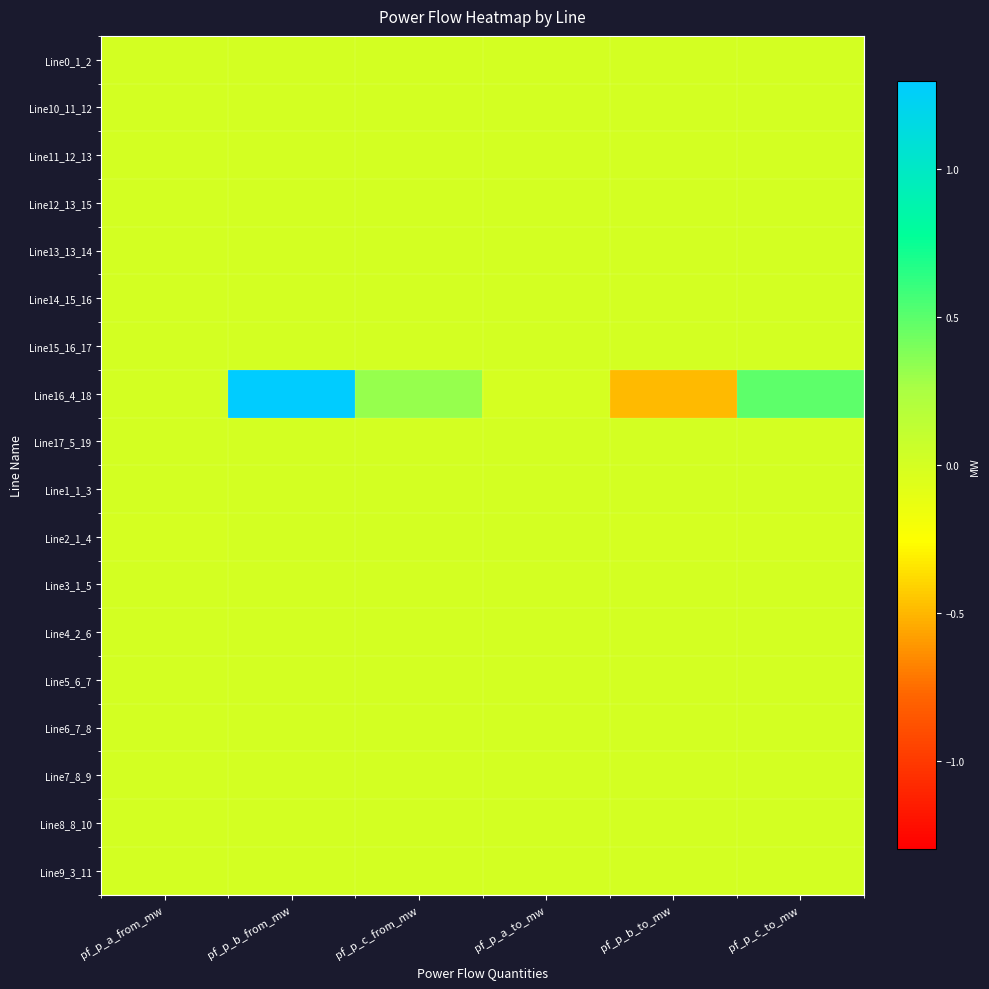

Reading left to right, transcribe all the data shown in this chart.

Line0_1_2: pf_p_a_from_mw=0.0	pf_p_b_from_mw=0.0	pf_p_c_from_mw=-0.0	pf_p_a_to_mw=-0.0	pf_p_b_to_mw=-0.0	pf_p_c_to_mw=0.0
Line10_11_12: pf_p_a_from_mw=0.0	pf_p_b_from_mw=0.0	pf_p_c_from_mw=-0.0	pf_p_a_to_mw=-0.0	pf_p_b_to_mw=-0.0	pf_p_c_to_mw=0.0
Line11_12_13: pf_p_a_from_mw=0.0	pf_p_b_from_mw=0.0	pf_p_c_from_mw=-0.0	pf_p_a_to_mw=-0.0	pf_p_b_to_mw=-0.0	pf_p_c_to_mw=0.0
Line12_13_15: pf_p_a_from_mw=0.0	pf_p_b_from_mw=0.0	pf_p_c_from_mw=-0.0	pf_p_a_to_mw=-0.0	pf_p_b_to_mw=-0.0	pf_p_c_to_mw=0.0
Line13_13_14: pf_p_a_from_mw=0.0	pf_p_b_from_mw=0.0	pf_p_c_from_mw=-0.0	pf_p_a_to_mw=-0.0	pf_p_b_to_mw=-0.0	pf_p_c_to_mw=0.0
Line14_15_16: pf_p_a_from_mw=0.0	pf_p_b_from_mw=0.0	pf_p_c_from_mw=-0.0	pf_p_a_to_mw=-0.0	pf_p_b_to_mw=-0.0	pf_p_c_to_mw=0.0
Line15_16_17: pf_p_a_from_mw=0.0	pf_p_b_from_mw=0.0	pf_p_c_from_mw=-0.0	pf_p_a_to_mw=-0.0	pf_p_b_to_mw=-0.0	pf_p_c_to_mw=0.0
Line16_4_18: pf_p_a_from_mw=0.0	pf_p_b_from_mw=1.3	pf_p_c_from_mw=0.3	pf_p_a_to_mw=-0.0	pf_p_b_to_mw=-0.5	pf_p_c_to_mw=0.5
Line17_5_19: pf_p_a_from_mw=0.0	pf_p_b_from_mw=0.0	pf_p_c_from_mw=-0.0	pf_p_a_to_mw=-0.0	pf_p_b_to_mw=-0.0	pf_p_c_to_mw=0.0
Line1_1_3: pf_p_a_from_mw=0.0	pf_p_b_from_mw=0.0	pf_p_c_from_mw=-0.0	pf_p_a_to_mw=-0.0	pf_p_b_to_mw=-0.0	pf_p_c_to_mw=0.0
Line2_1_4: pf_p_a_from_mw=-0.0	pf_p_b_from_mw=0.0	pf_p_c_from_mw=0.0	pf_p_a_to_mw=0.0	pf_p_b_to_mw=-0.0	pf_p_c_to_mw=-0.0
Line3_1_5: pf_p_a_from_mw=0.0	pf_p_b_from_mw=0.0	pf_p_c_from_mw=-0.0	pf_p_a_to_mw=-0.0	pf_p_b_to_mw=-0.0	pf_p_c_to_mw=0.0
Line4_2_6: pf_p_a_from_mw=0.0	pf_p_b_from_mw=0.0	pf_p_c_from_mw=-0.0	pf_p_a_to_mw=-0.0	pf_p_b_to_mw=-0.0	pf_p_c_to_mw=0.0
Line5_6_7: pf_p_a_from_mw=0.0	pf_p_b_from_mw=0.0	pf_p_c_from_mw=-0.0	pf_p_a_to_mw=-0.0	pf_p_b_to_mw=-0.0	pf_p_c_to_mw=0.0
Line6_7_8: pf_p_a_from_mw=0.0	pf_p_b_from_mw=0.0	pf_p_c_from_mw=-0.0	pf_p_a_to_mw=-0.0	pf_p_b_to_mw=-0.0	pf_p_c_to_mw=0.0
Line7_8_9: pf_p_a_from_mw=0.0	pf_p_b_from_mw=0.0	pf_p_c_from_mw=-0.0	pf_p_a_to_mw=-0.0	pf_p_b_to_mw=-0.0	pf_p_c_to_mw=0.0
Line8_8_10: pf_p_a_from_mw=0.0	pf_p_b_from_mw=0.0	pf_p_c_from_mw=-0.0	pf_p_a_to_mw=-0.0	pf_p_b_to_mw=-0.0	pf_p_c_to_mw=0.0
Line9_3_11: pf_p_a_from_mw=0.0	pf_p_b_from_mw=0.0	pf_p_c_from_mw=-0.0	pf_p_a_to_mw=-0.0	pf_p_b_to_mw=-0.0	pf_p_c_to_mw=0.0